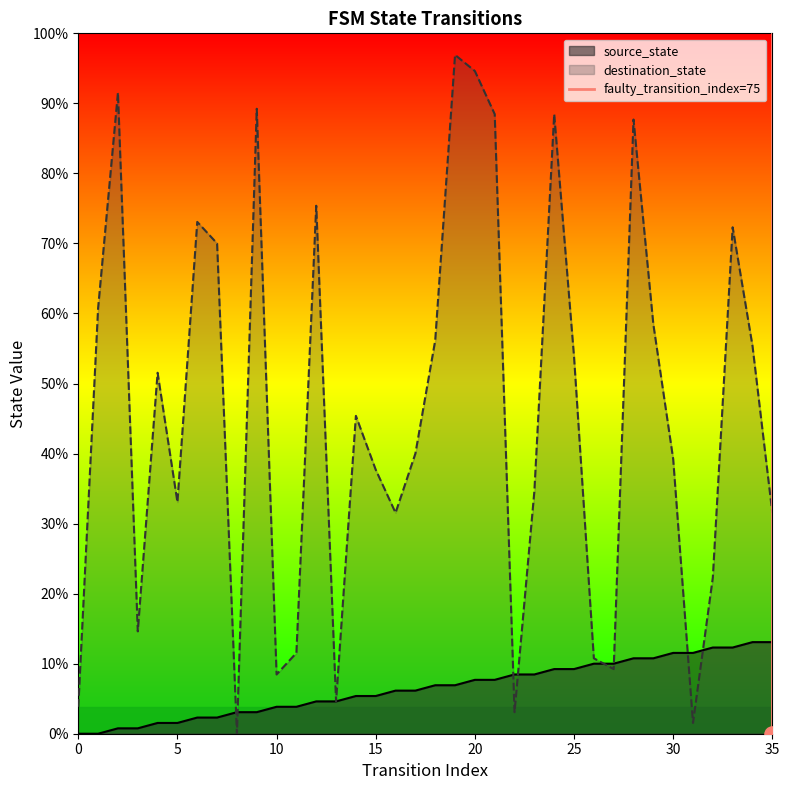

Between 5 and 0, which is larger?

5